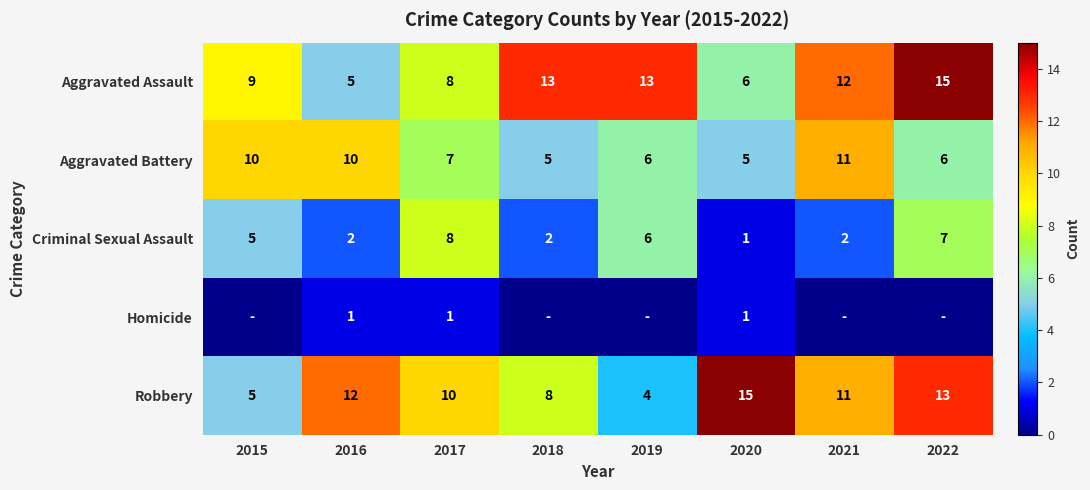

How many Aggravated Assault values are between 8 and 13?

5